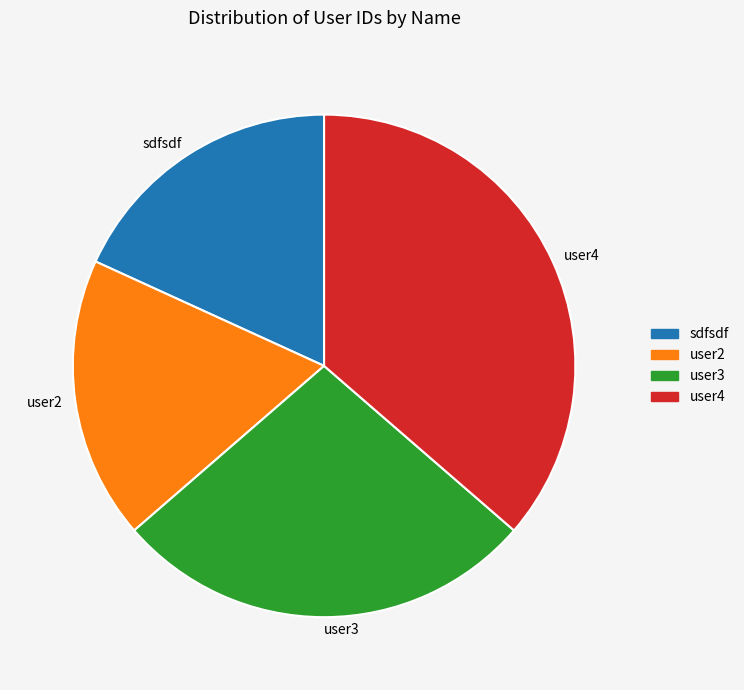

What is the largest slice in the pie chart?

user4